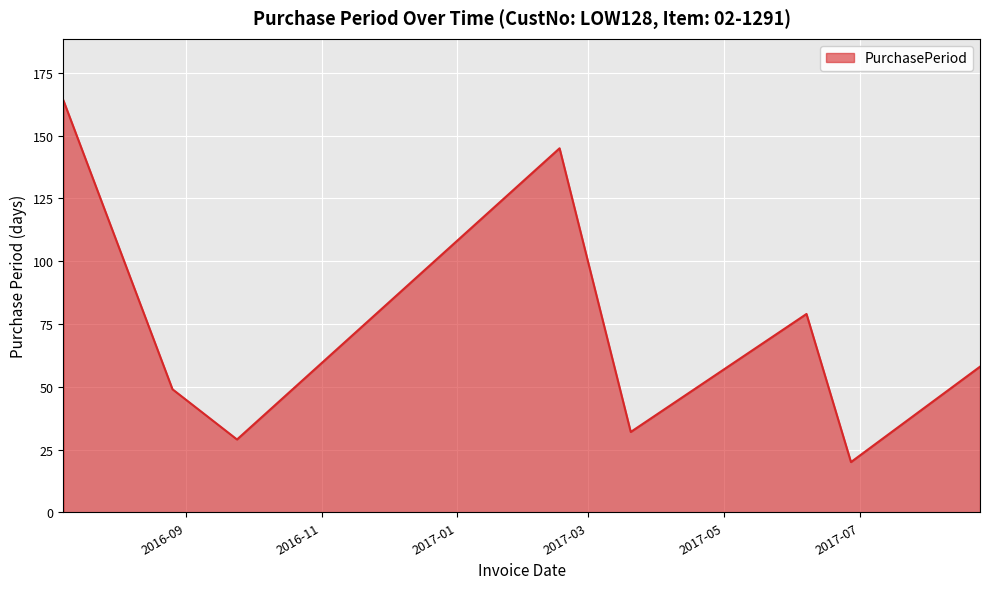

What is the difference between the maximum and second lowest values?

135